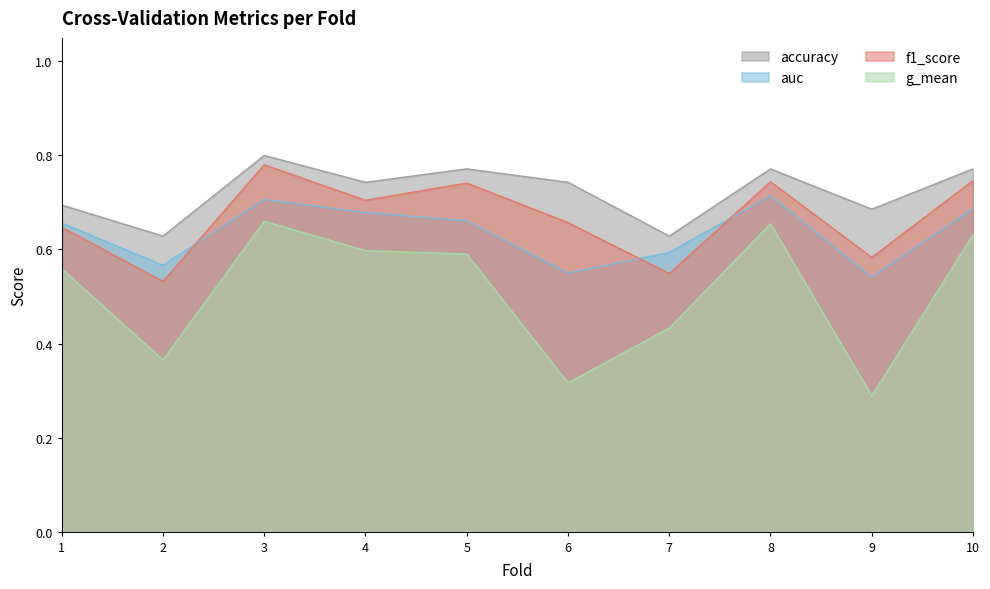

What is the approximate value of f1_score at 4?

0.7